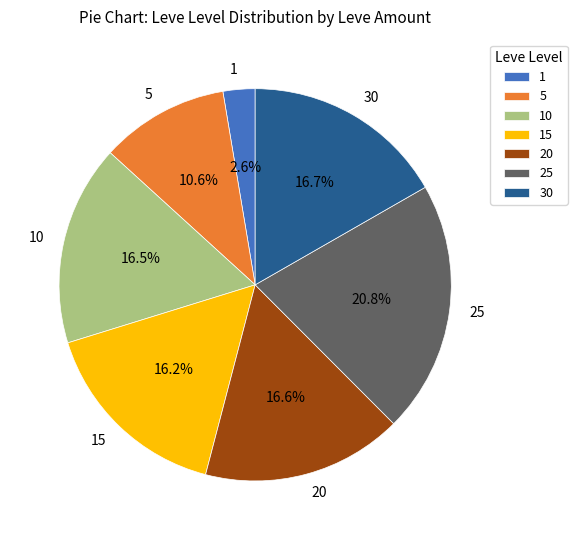

Which slice is the smallest?

1